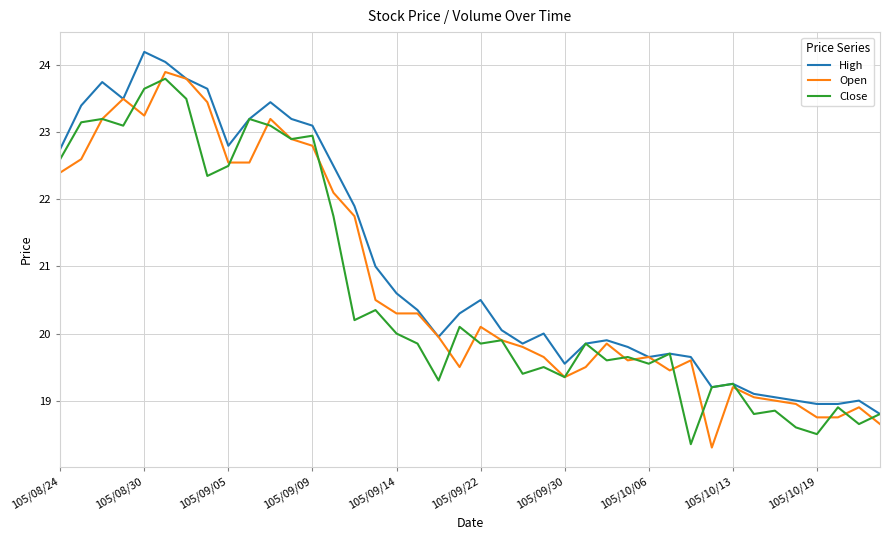

What is the average value of the High series?

21.0